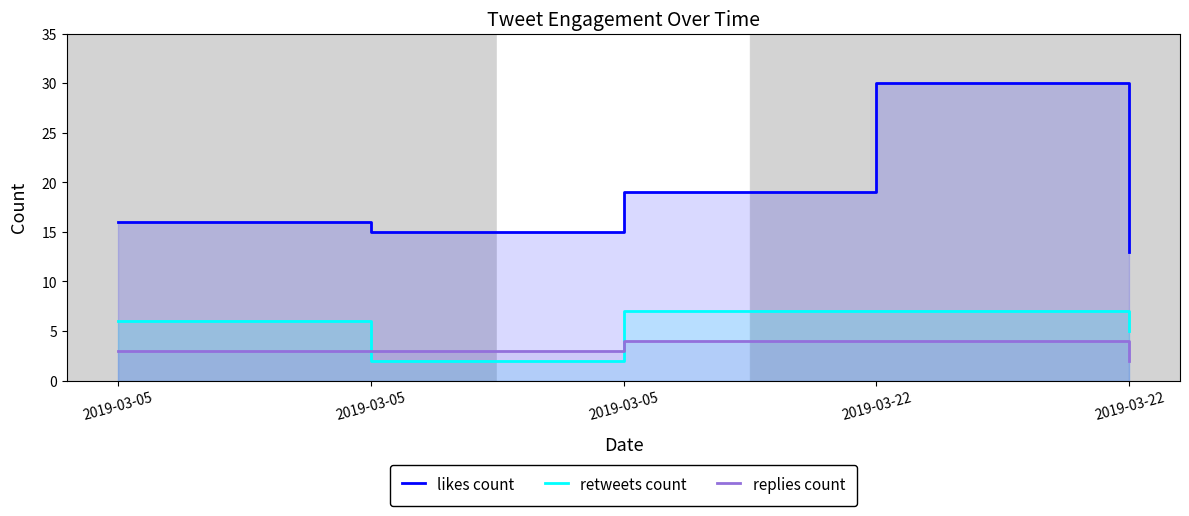

What is the sum of the replies count values at 2019-03-05 and 2019-03-05?

7